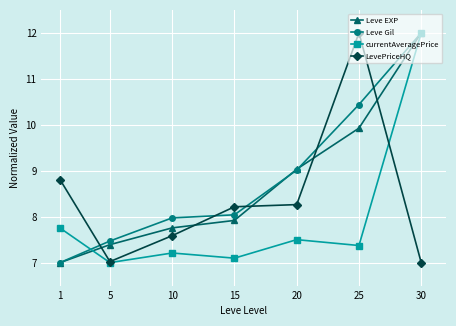

Where do Leve EXP and LevePriceHQ first cross each other?

1 and 5